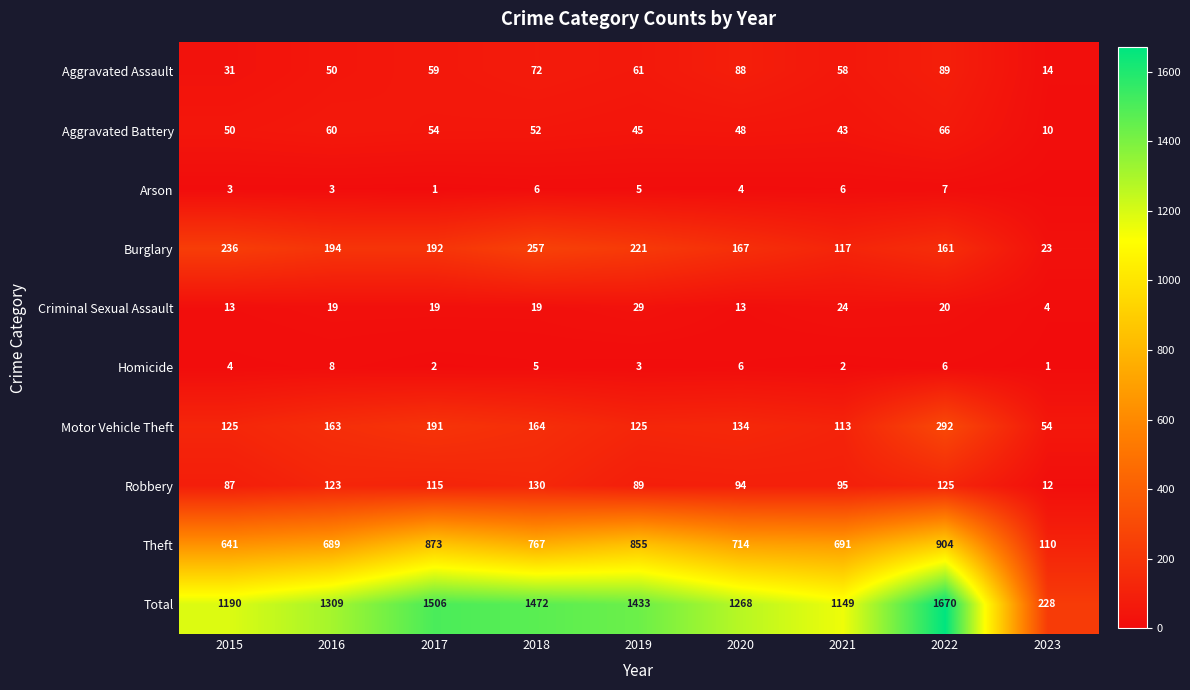

What value does the Burglary series have at 2021, to the nearest 5?

115